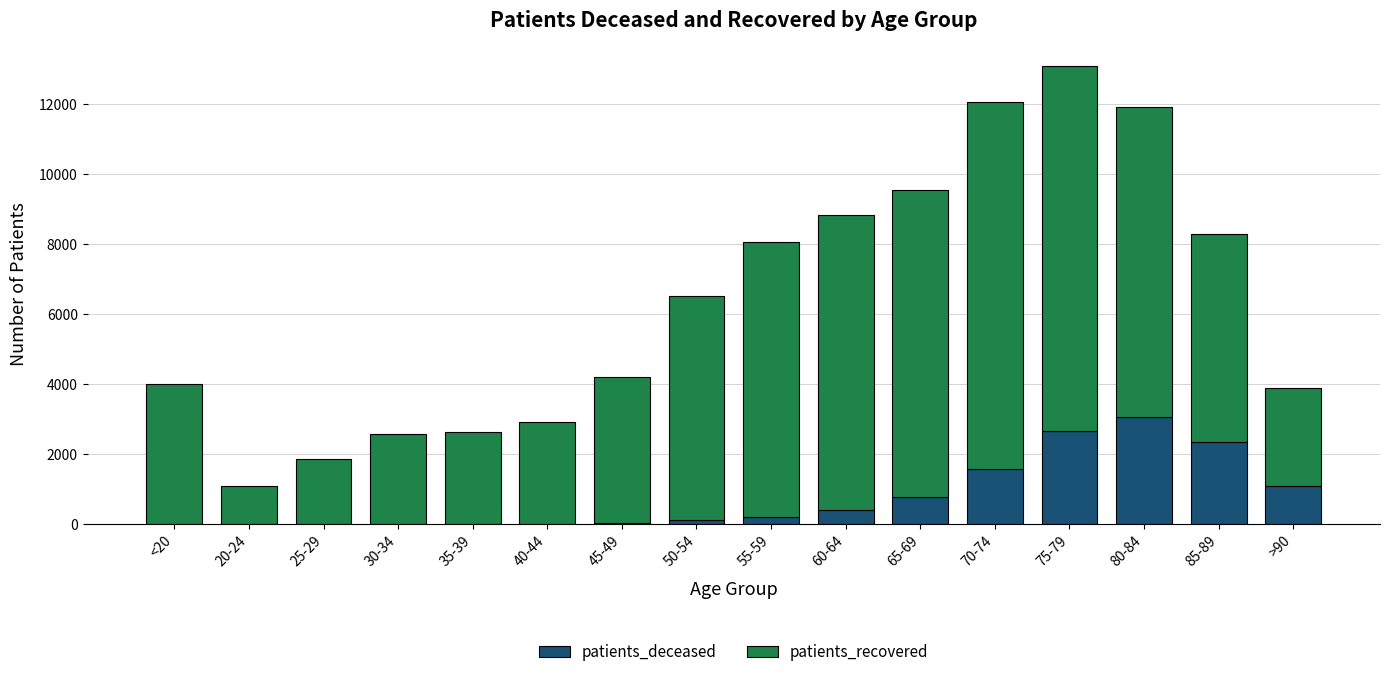

What is the sum of all patients_deceased values?

12347